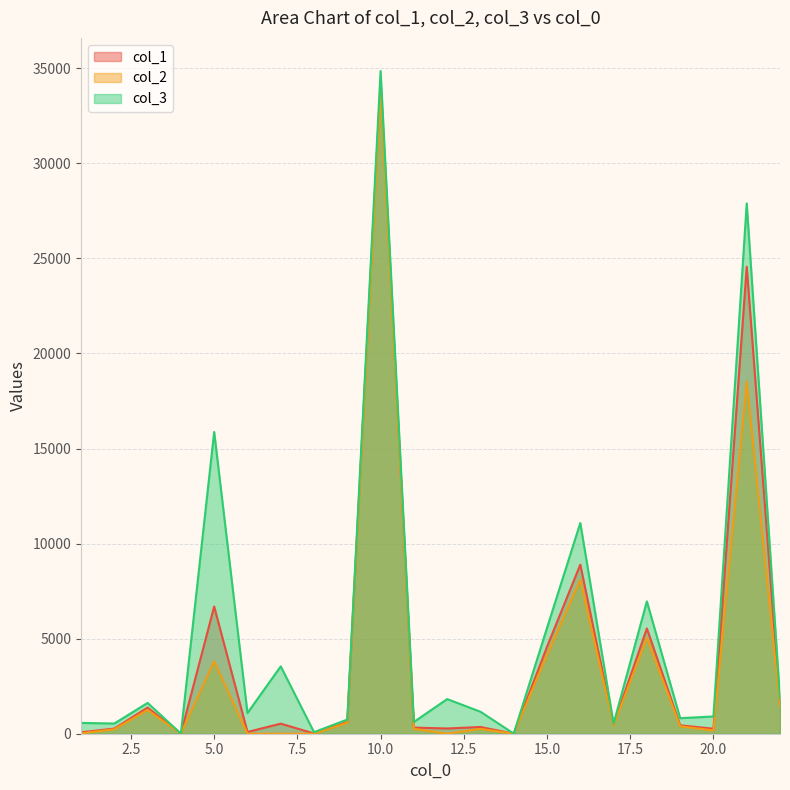

Which series changed the most between 5 and 8?

col_3